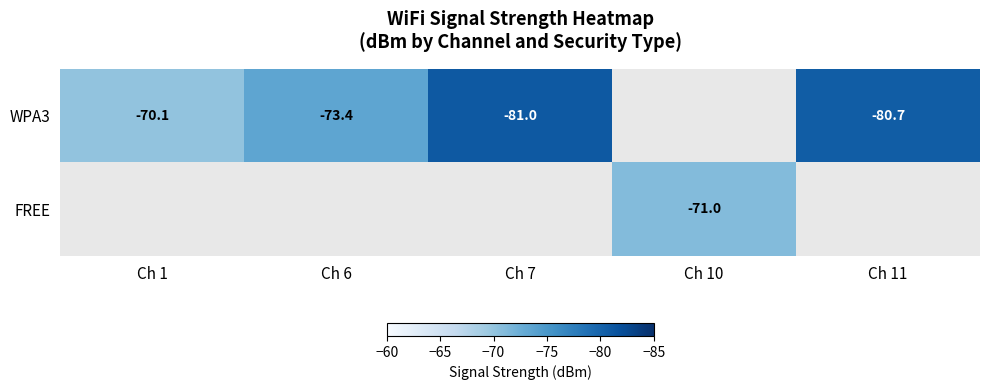

At which category does the chart reach its minimum across all series?

Ch 7